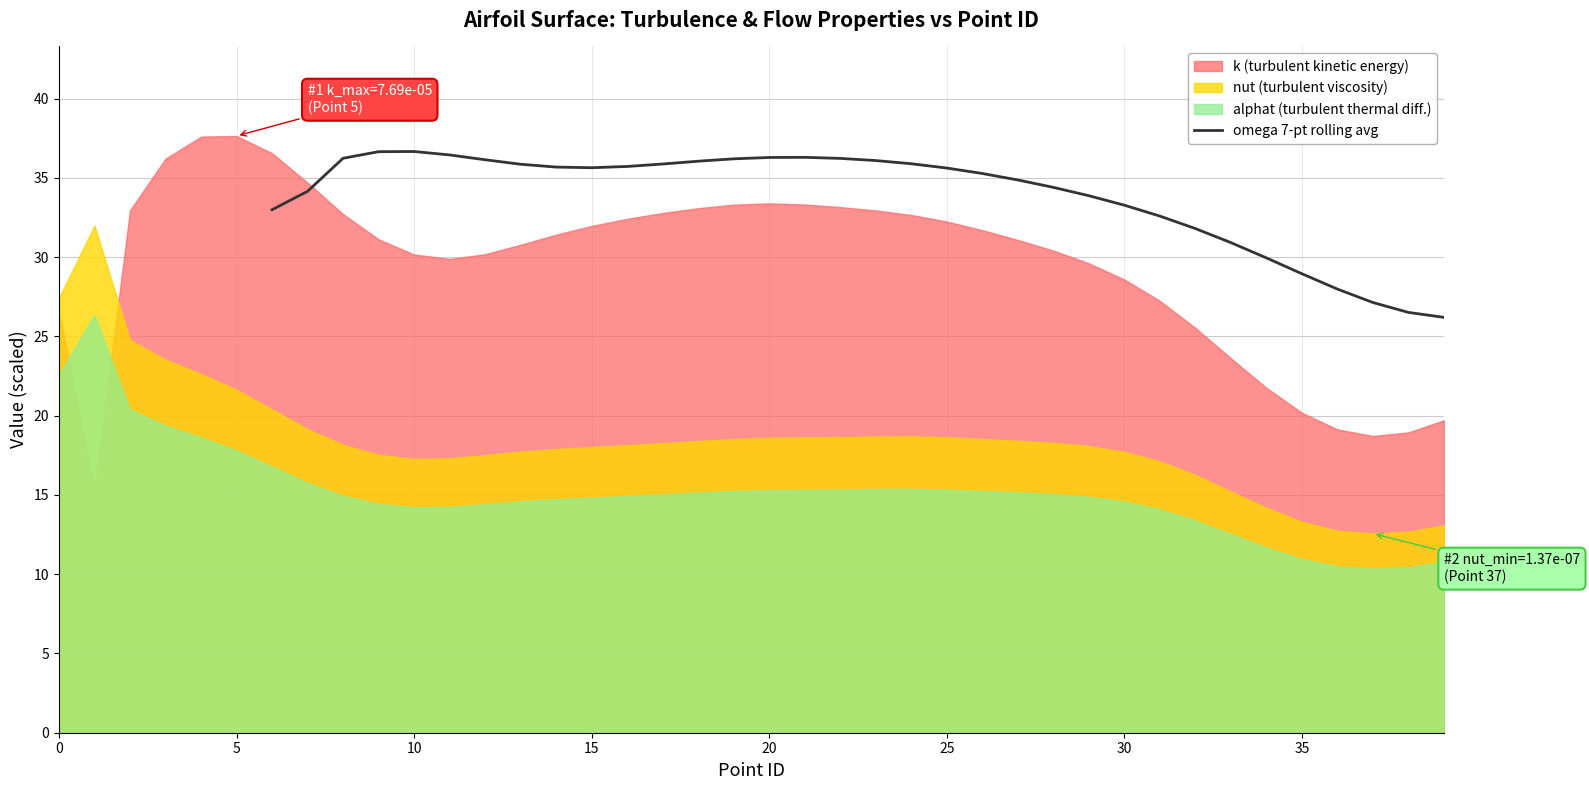

What is the highest value of the omega 7-pt rolling avg series?

36.7